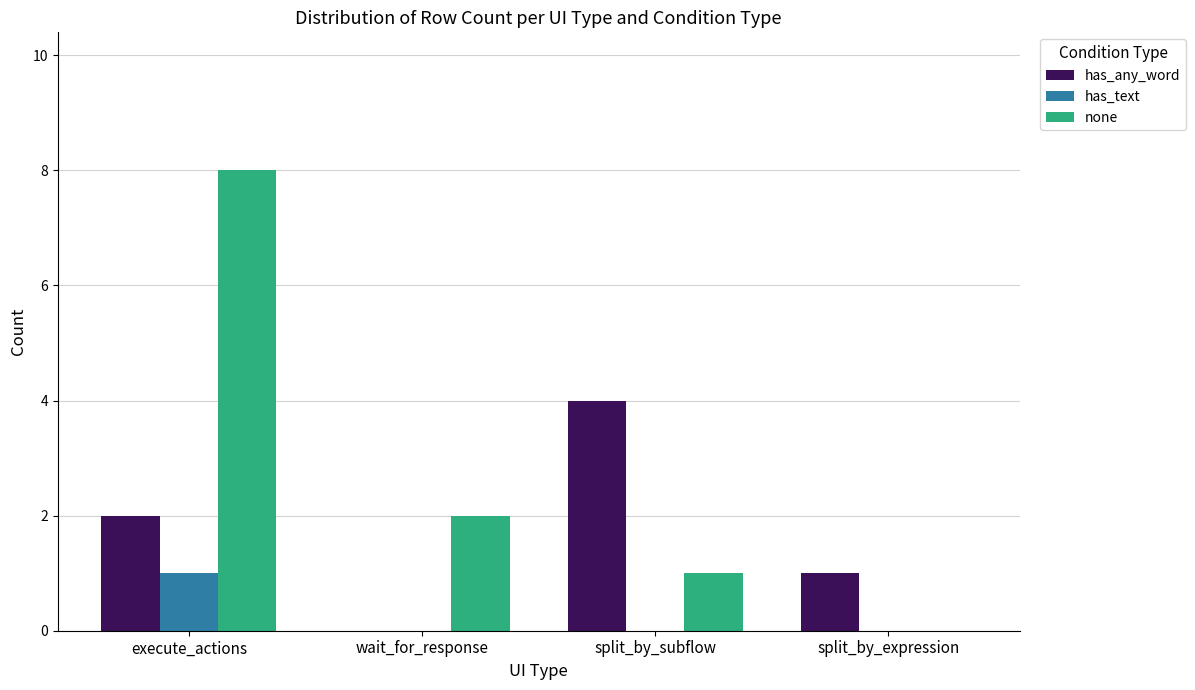

What is the spread (max minus min) of values at wait_for_response?

2